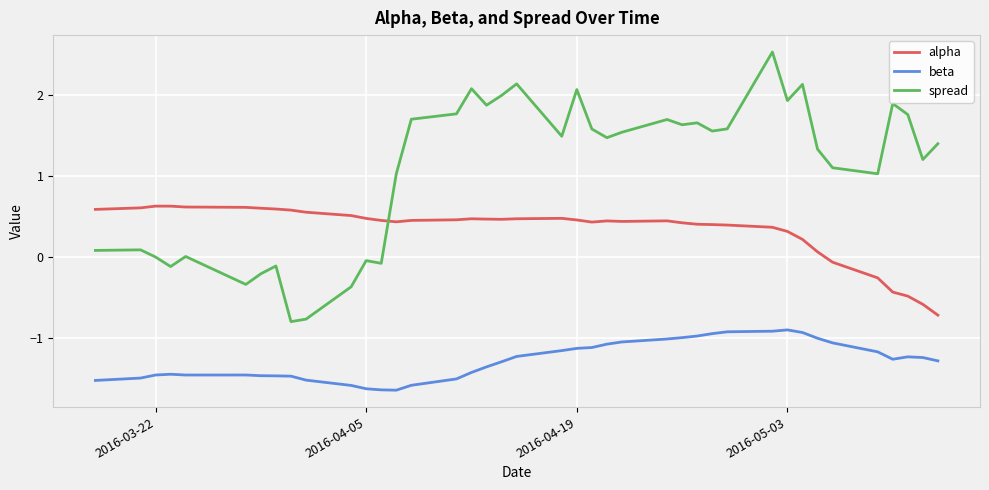

What is the minimum value for spread?

-0.8